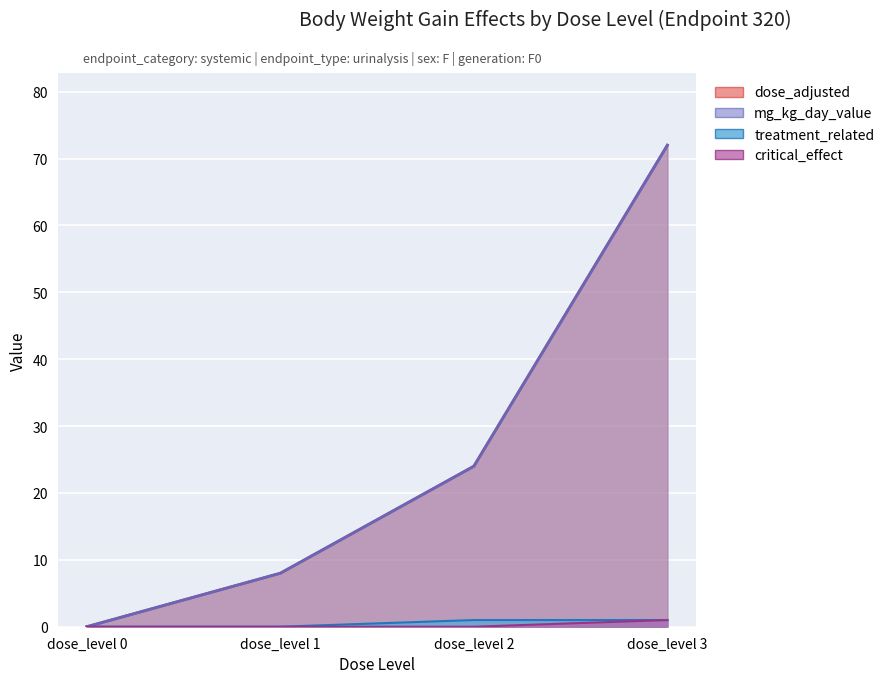

Count the critical_effect values in the range 0 to 1.

4